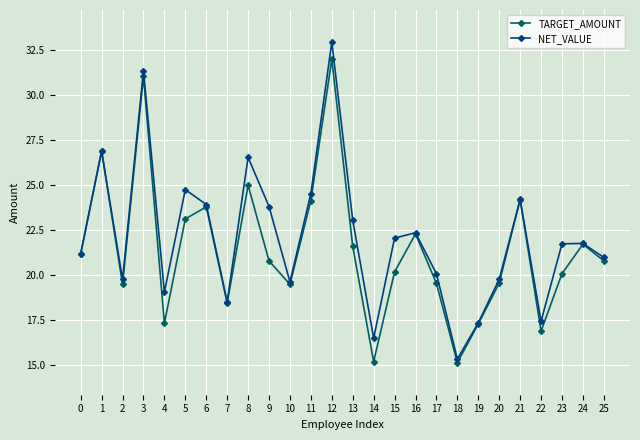

Which series changed the most between 13 and 21?

TARGET_AMOUNT